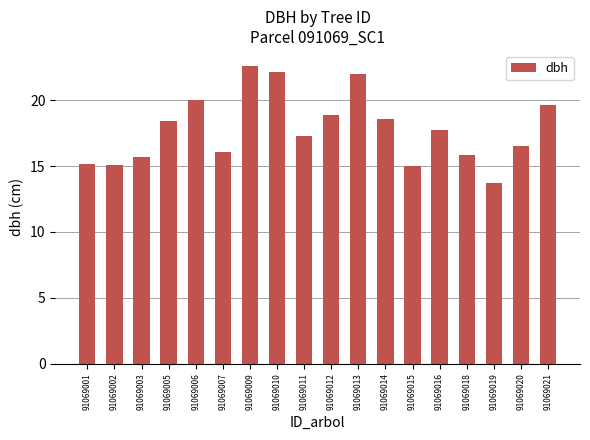

How many values are below 17?

8